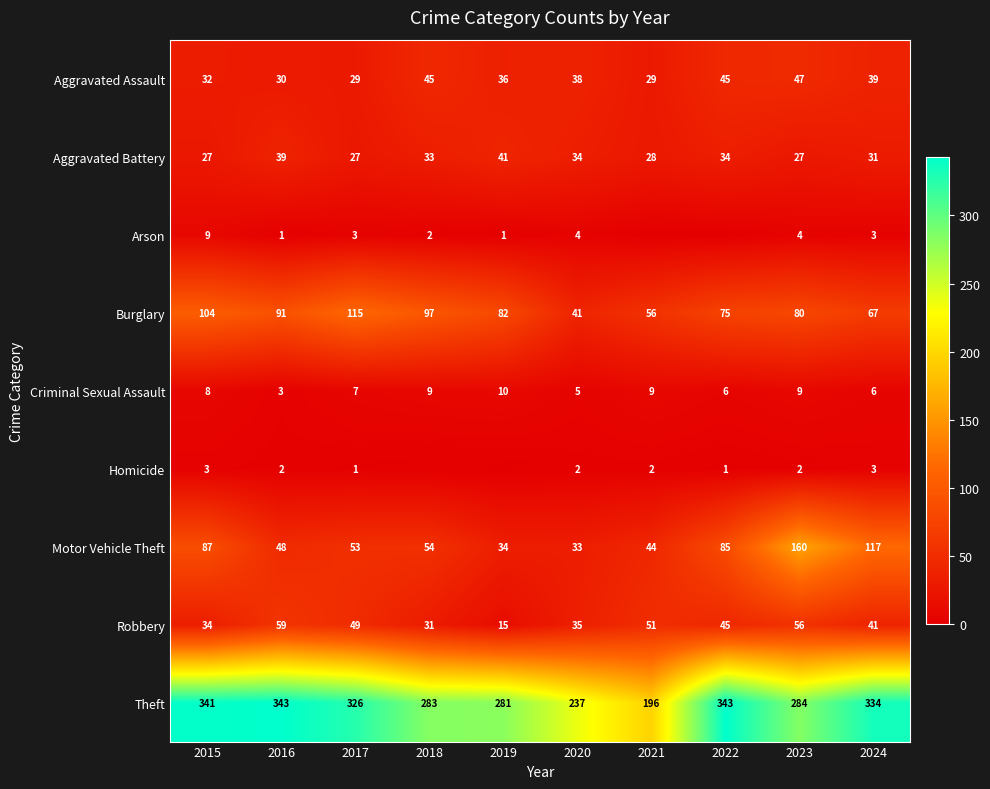

Between 2020 and 2024, which series saw the biggest shift?

Theft